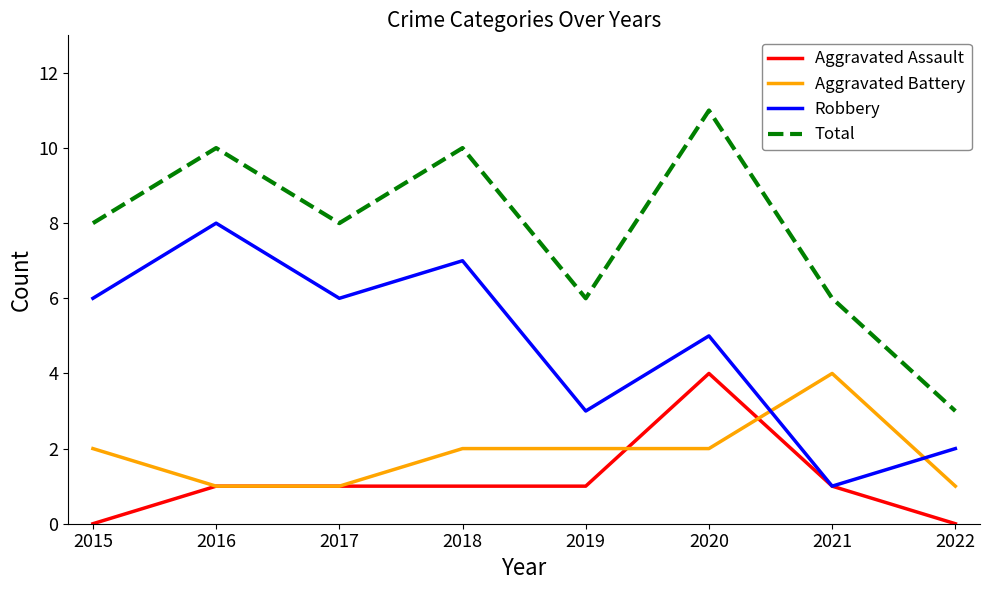

What is the sum of all Robbery values?

38